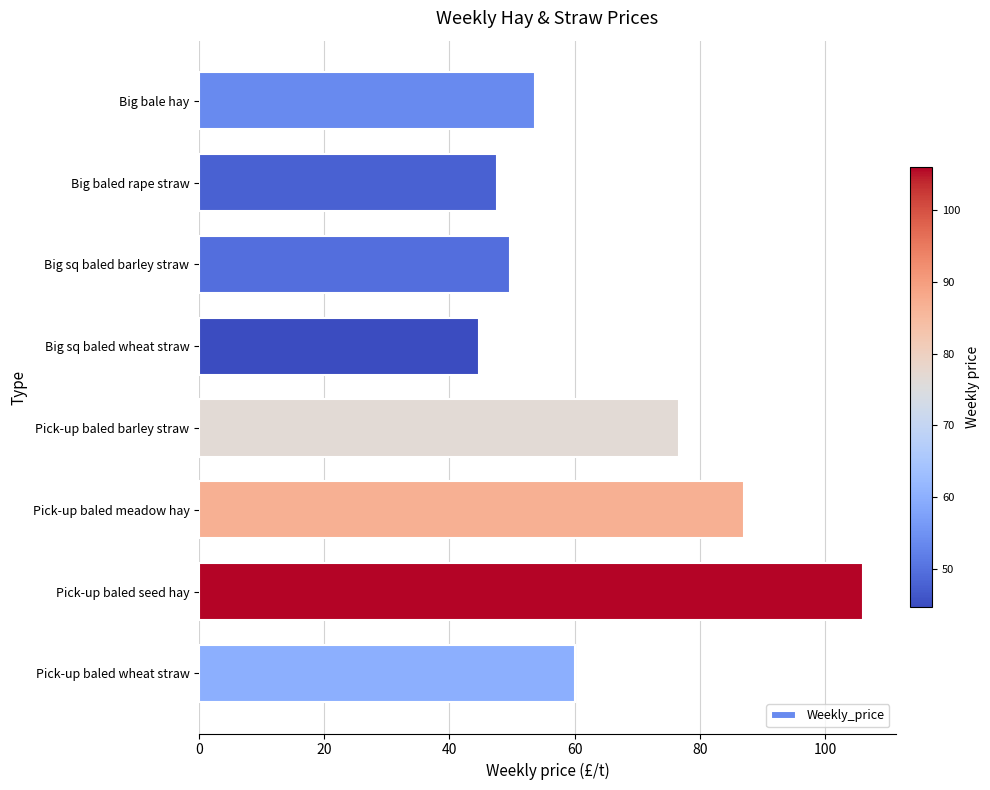

True or false: the data shows 63.4 at Big sq baled wheat straw.

False